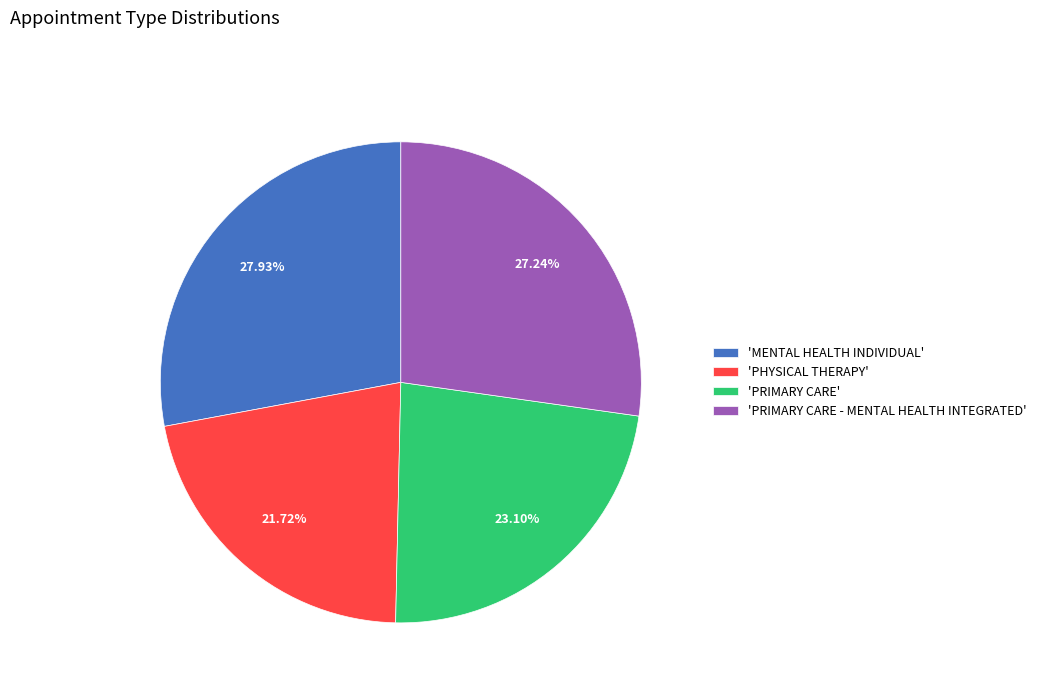

Is the sum of 'PHYSICAL THERAPY' and 'PRIMARY CARE - MENTAL HEALTH INTEGRATED' greater than half?

No